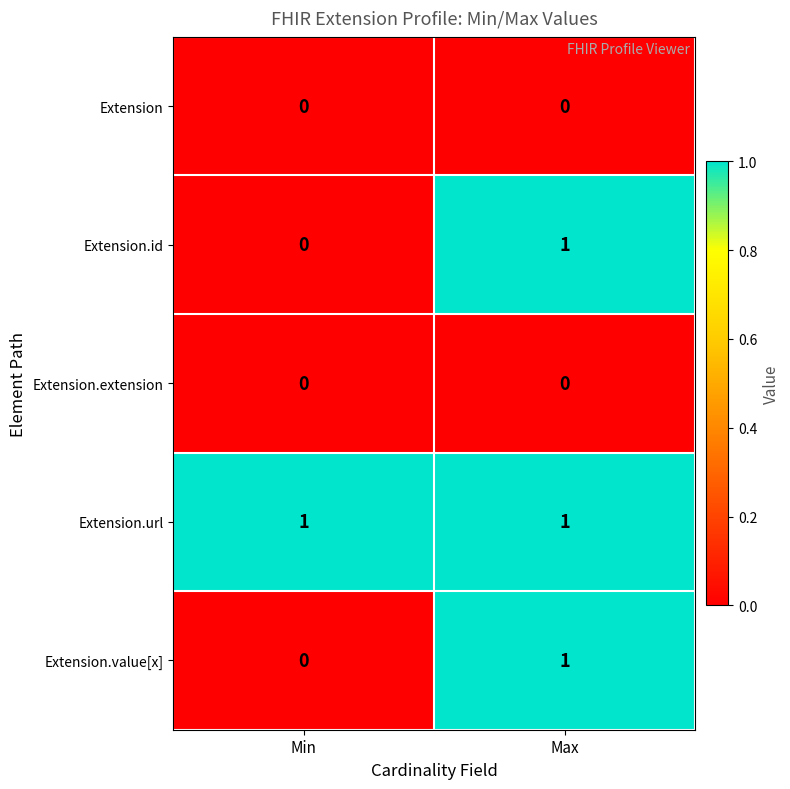

At which category is the sum across all series the highest?

Max